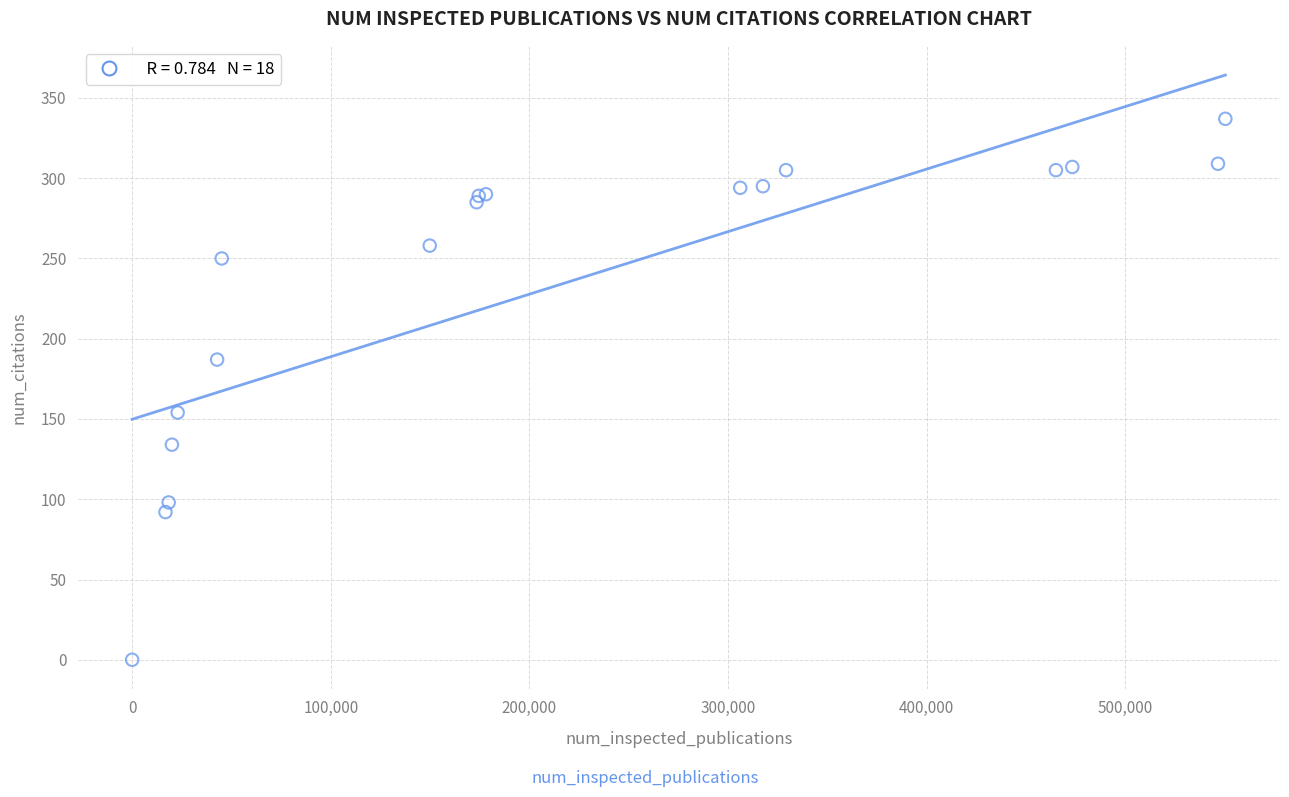

What Y value in the scatter plot is closest to 168?

154